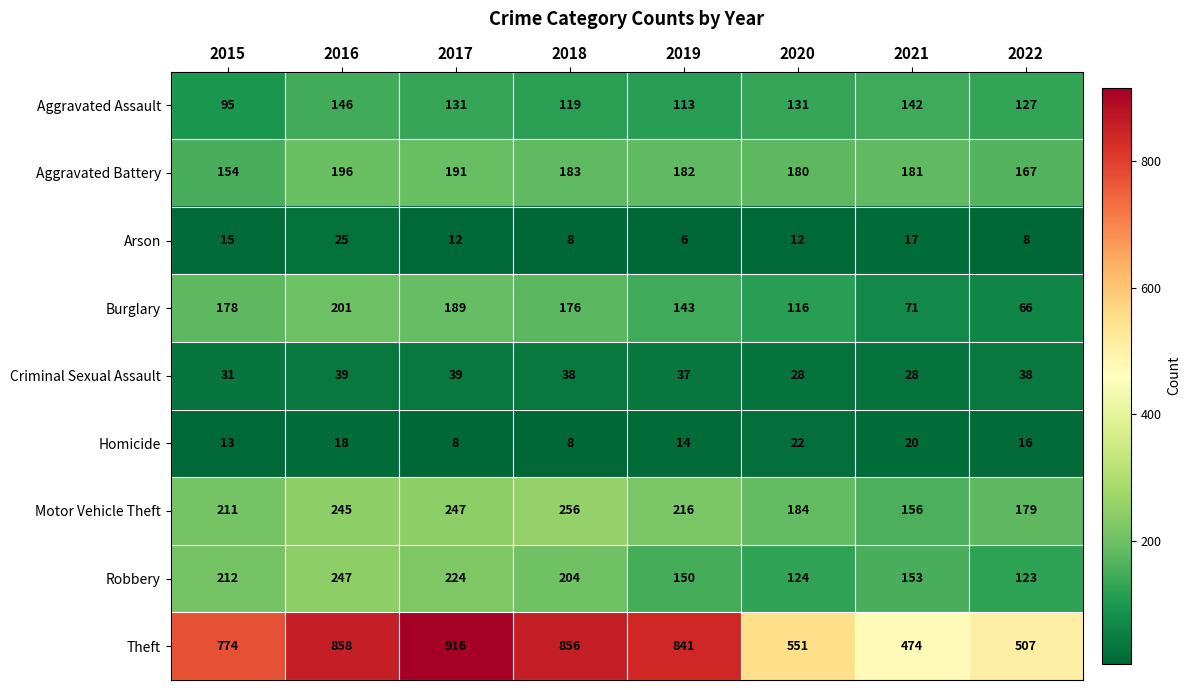

At which category is the sum across all series the highest?

2016